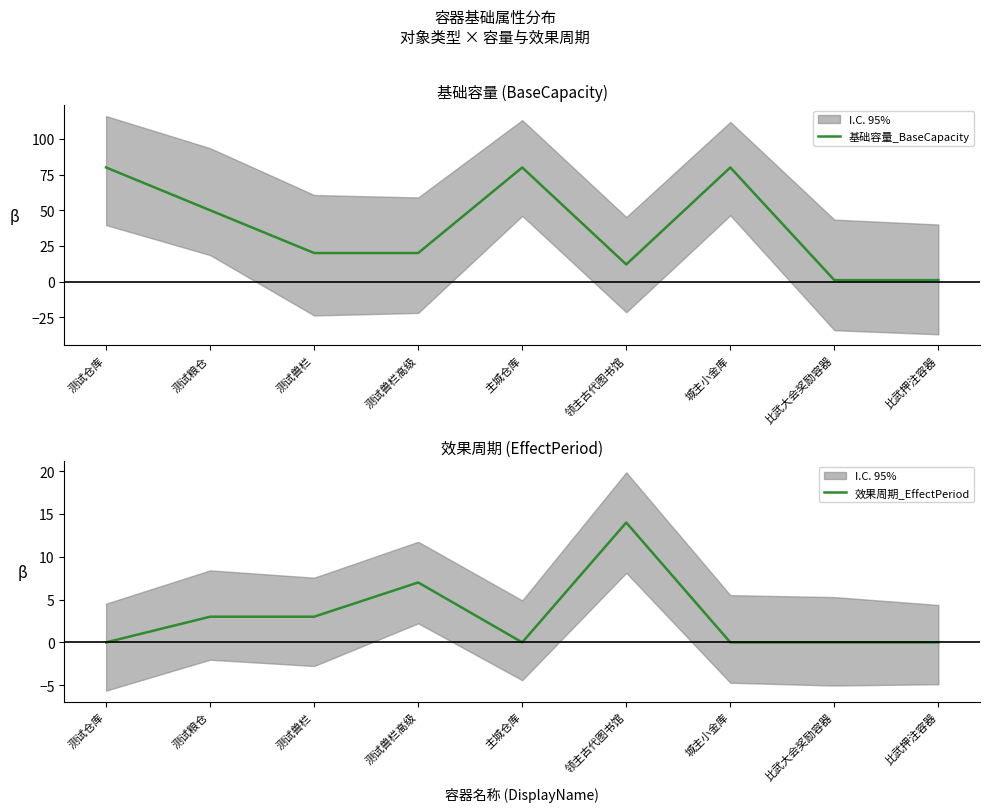

Which has a higher value, 主城仓库 or 比武押注容器?

主城仓库